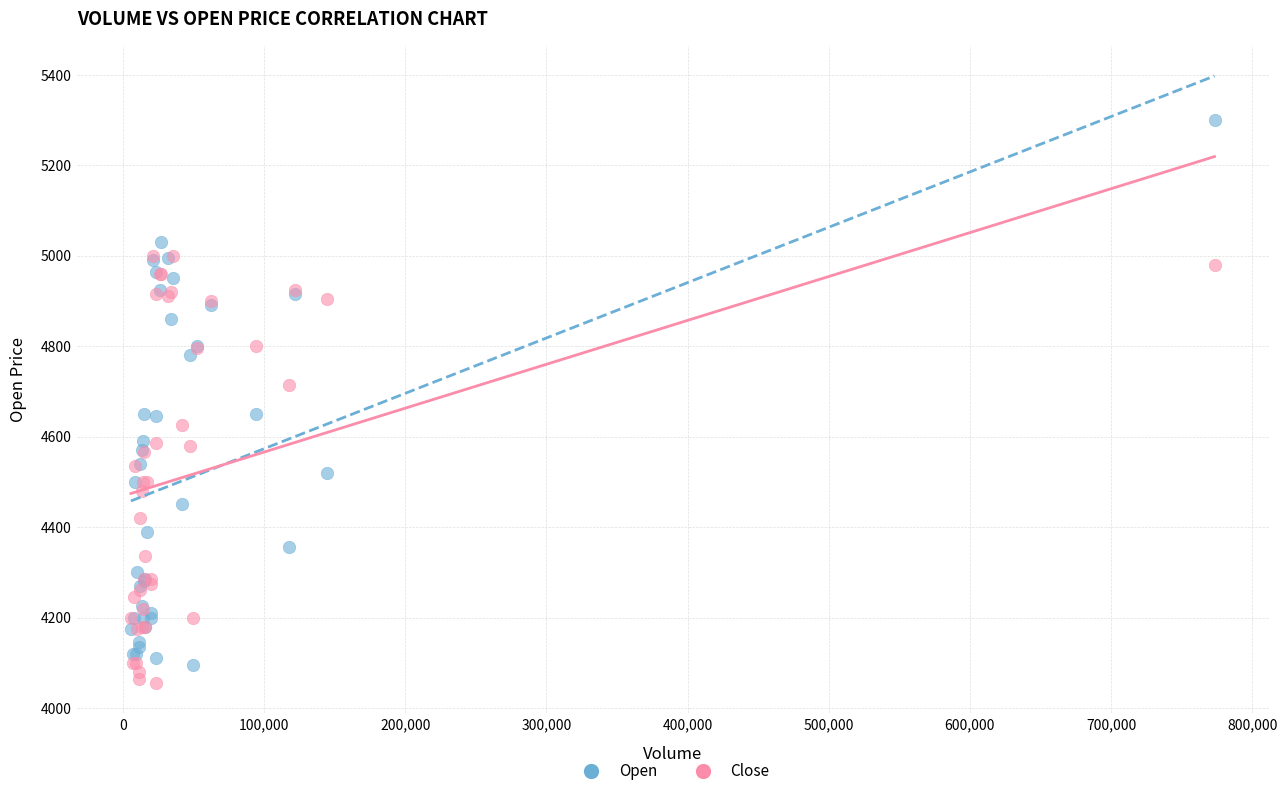

In the Open series, what Y value is closest to 4697?

4650